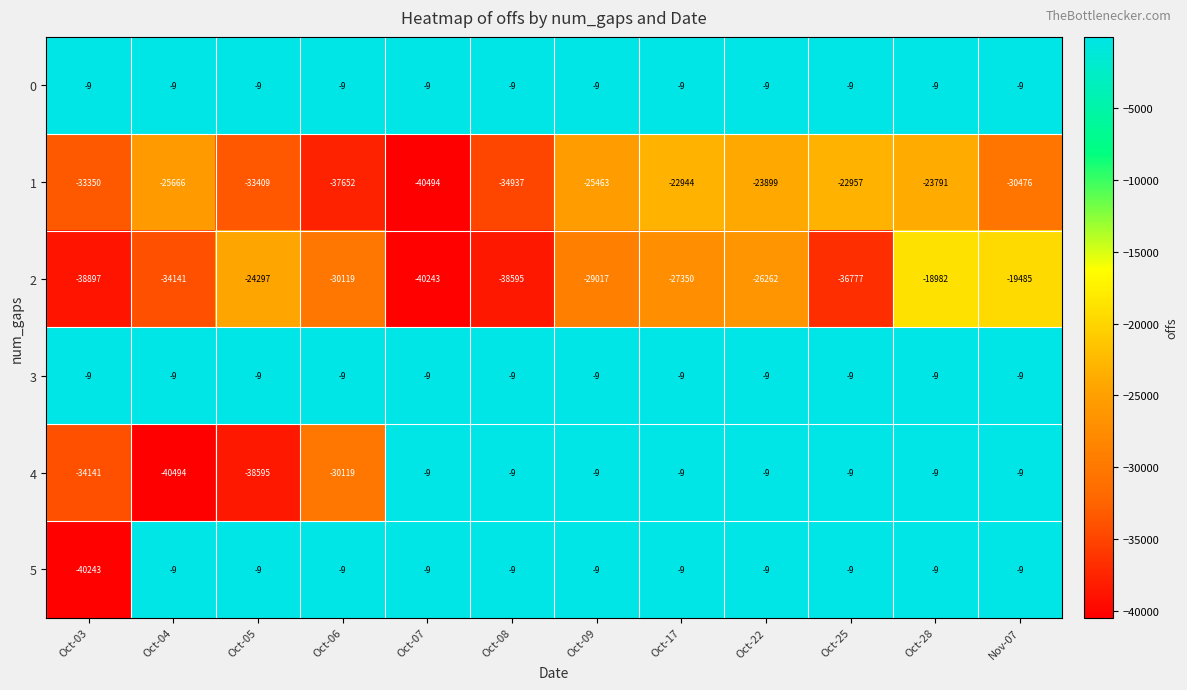

The 2 series shows -34141 at Oct-04. True or false?

True